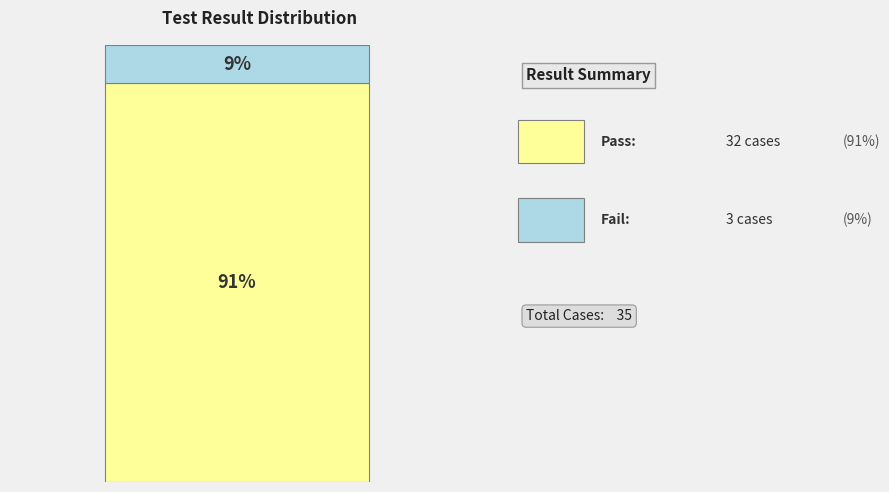

Are the bars grouped side by side (vs. stacked)?

No